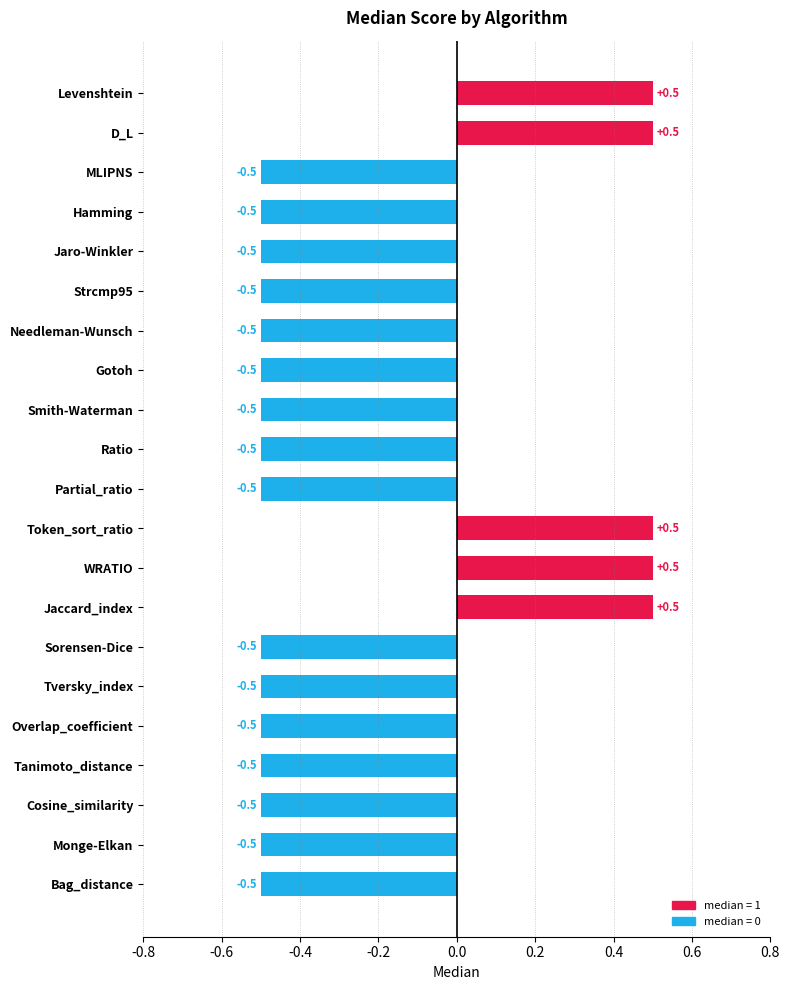

What is the value of the 20th bar from the top?

-0.5